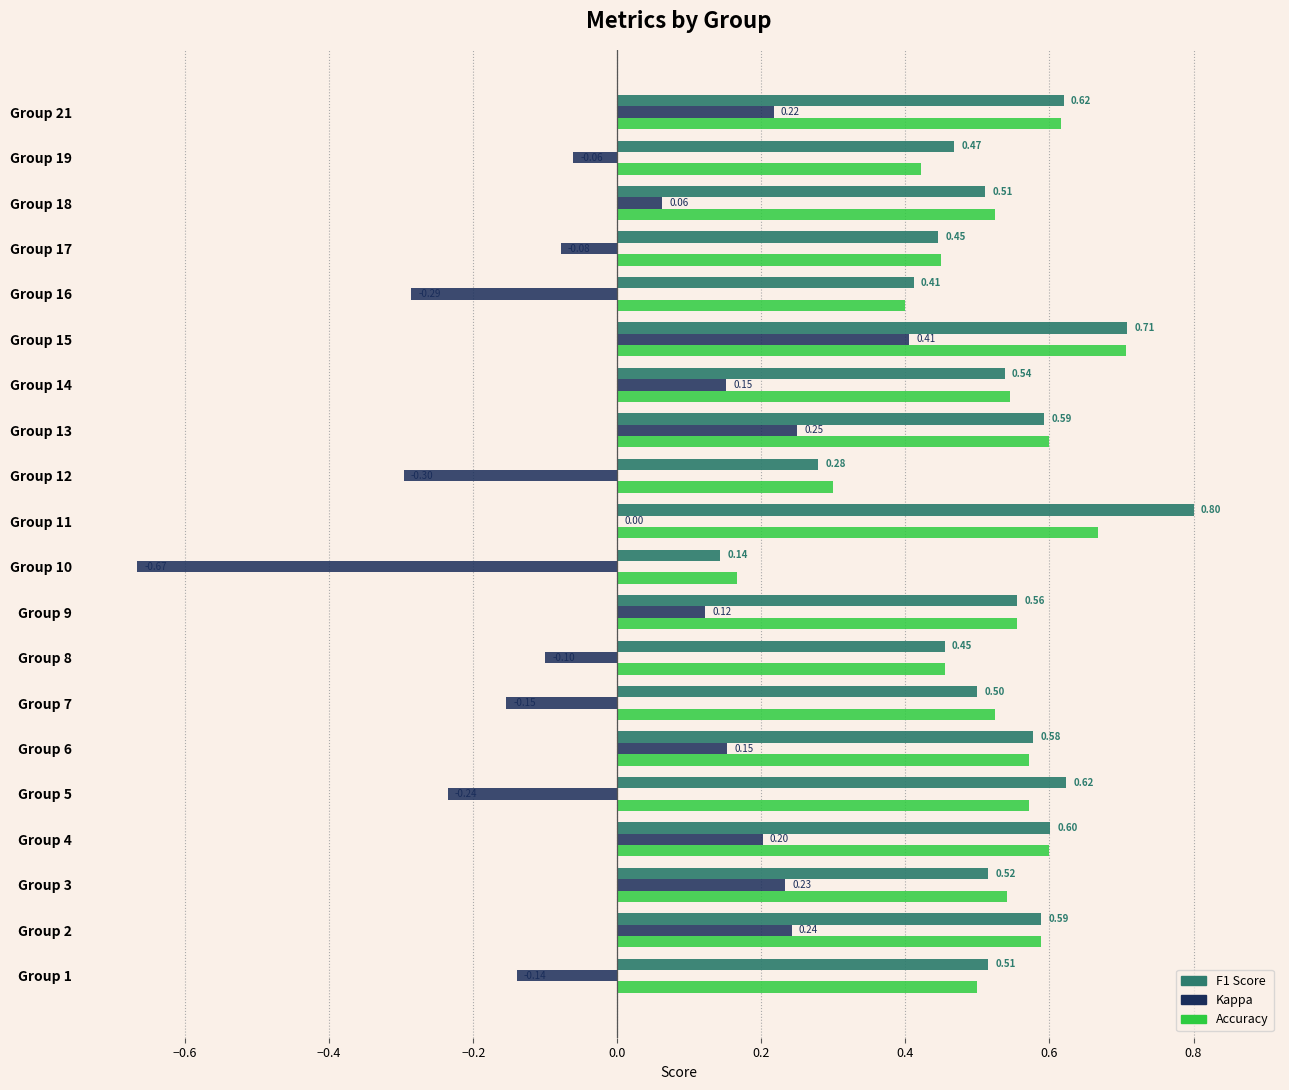

What is the total value across all series at Group 15?

1.8